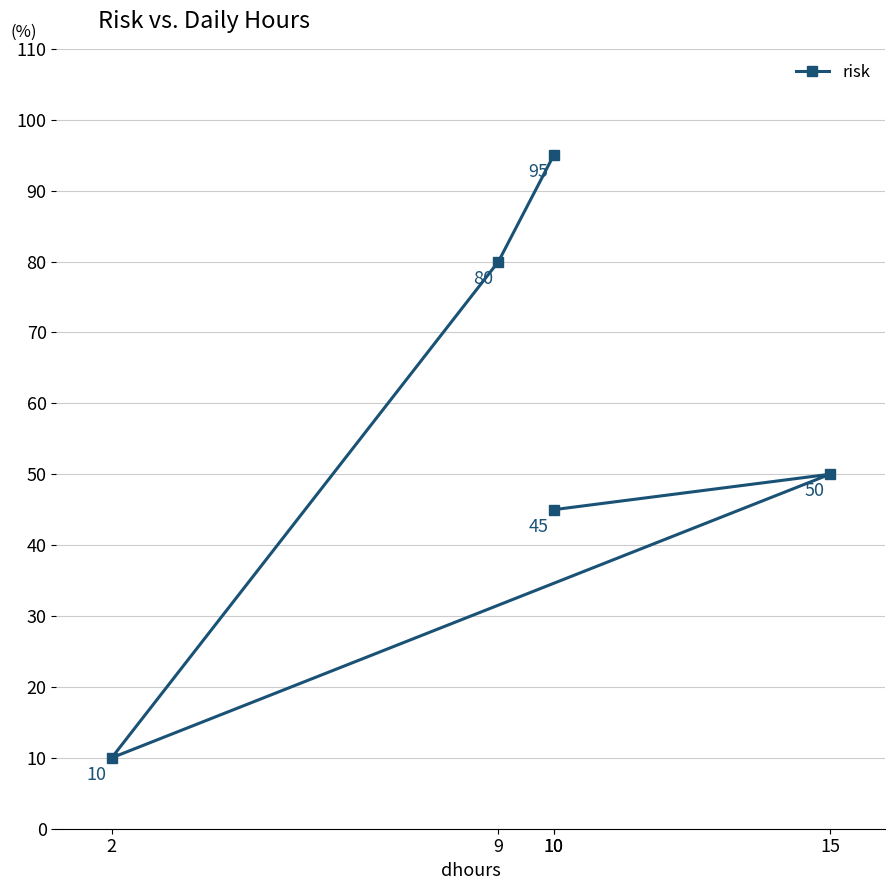

Is it true that the value at 10 is 95?

True